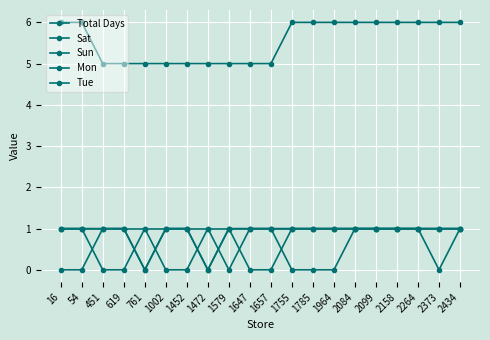

True or false: Sun and Total Days cross at least once.

False